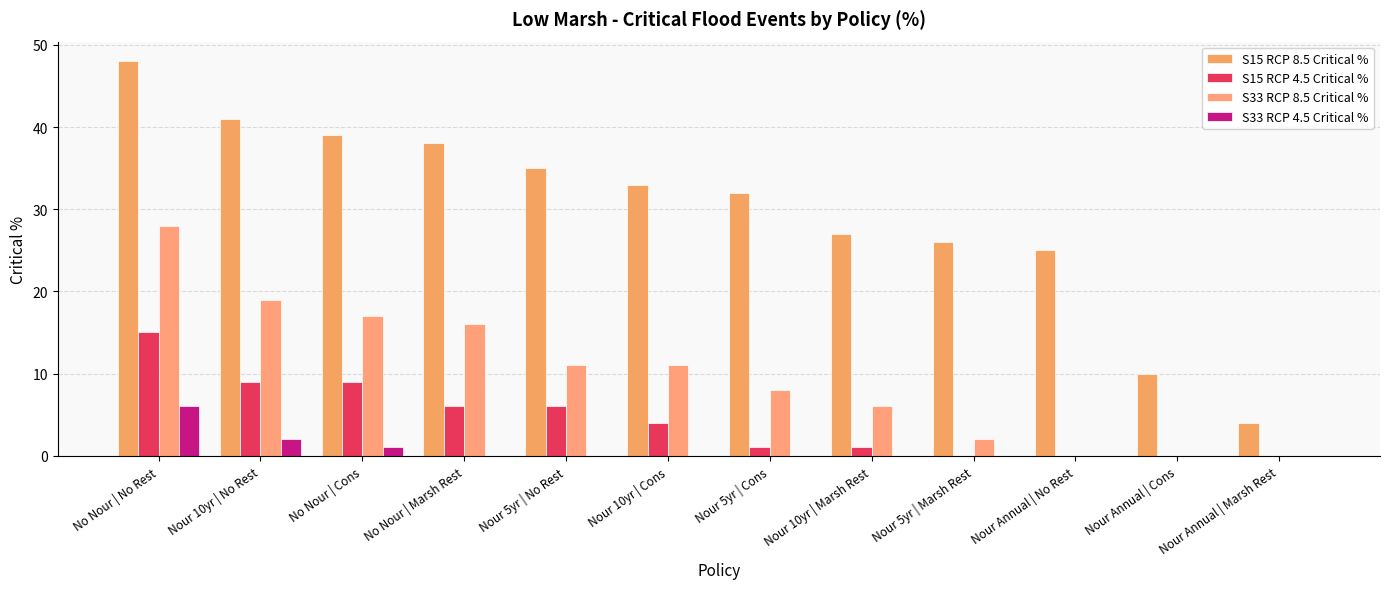

How many groups of bars are there?

12